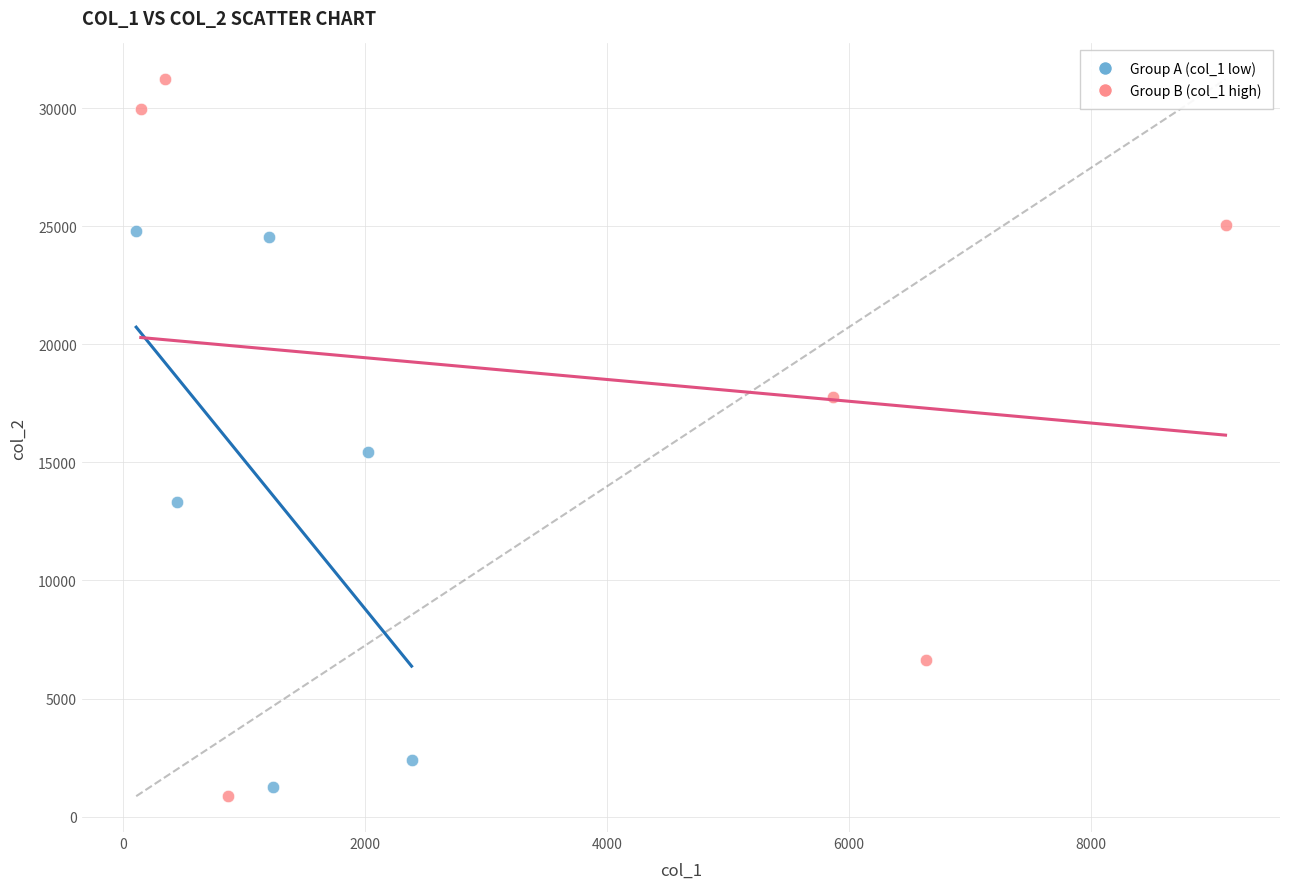

Which series contains the highest Y value?

Group B (col_1 high)